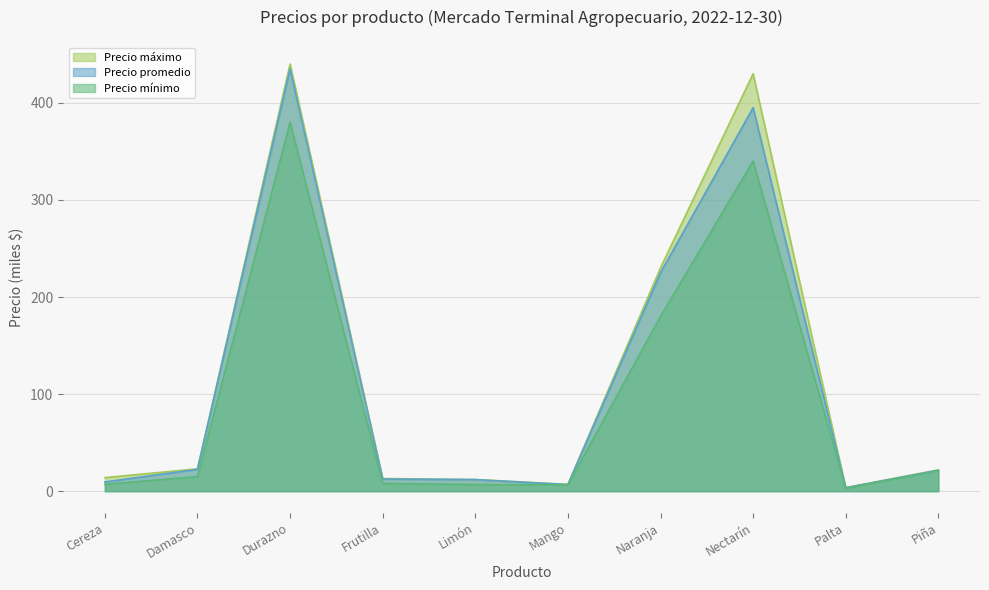

What is the average value of the Precio máximo series?

119.5